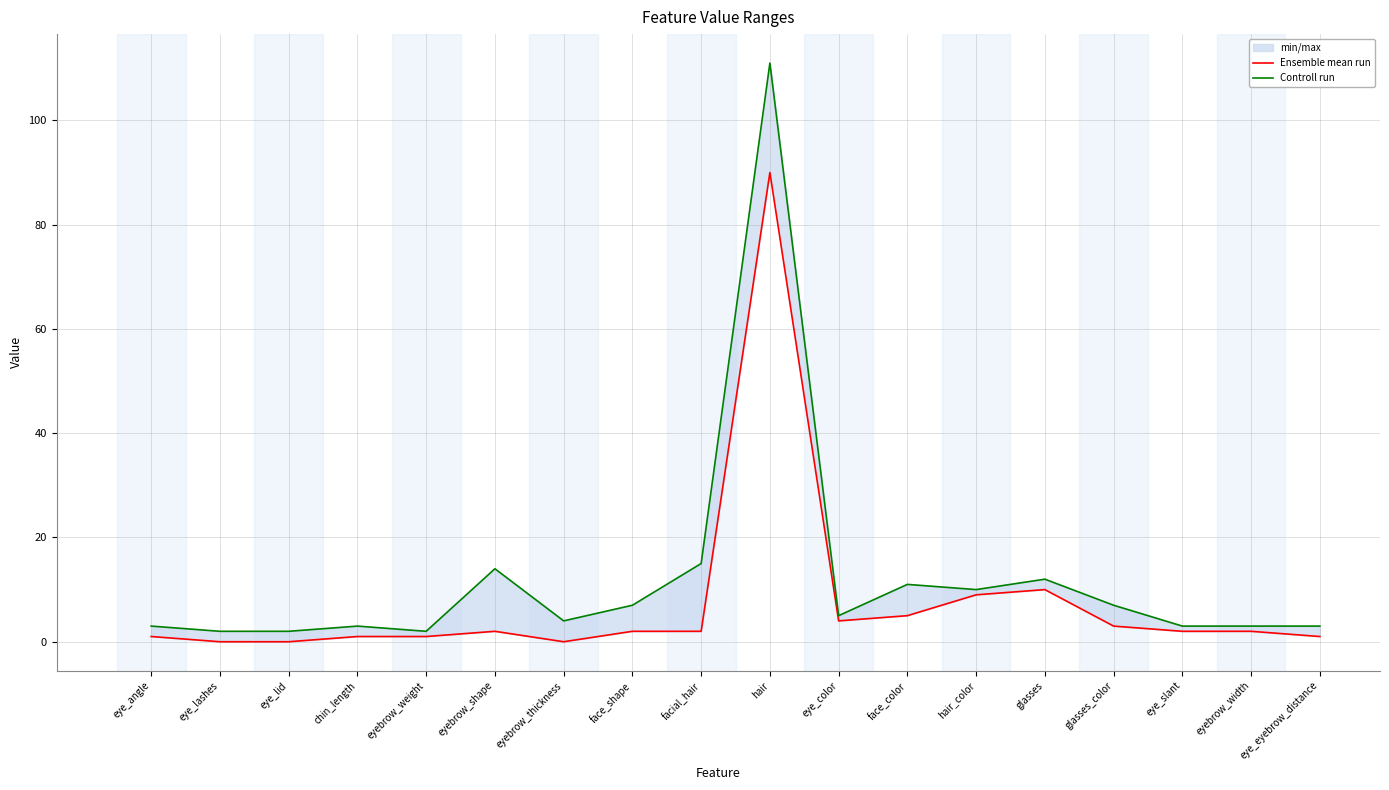

True or false: Controll run has a value of 26 at facial_hair.

False